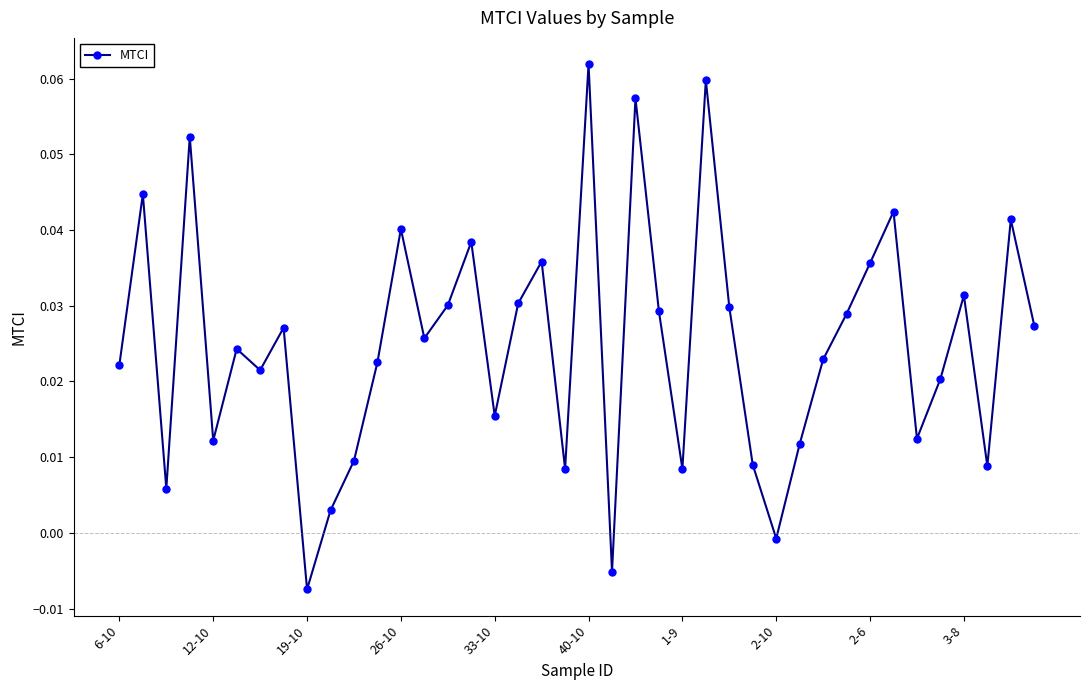

How many data points does each series have?

40